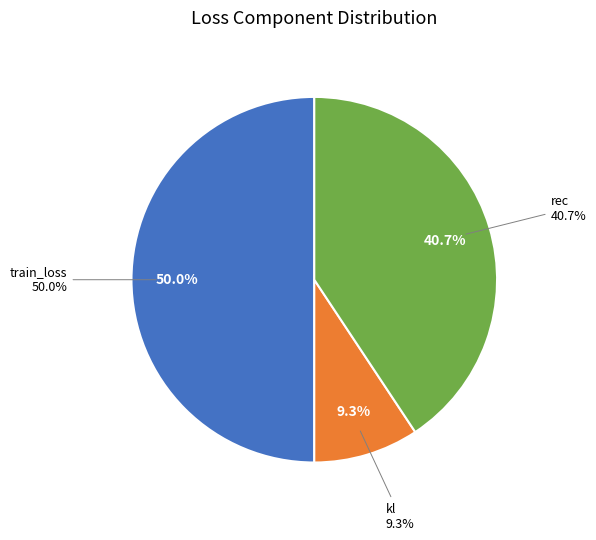

What is the total percentage of kl and rec?

50.0%